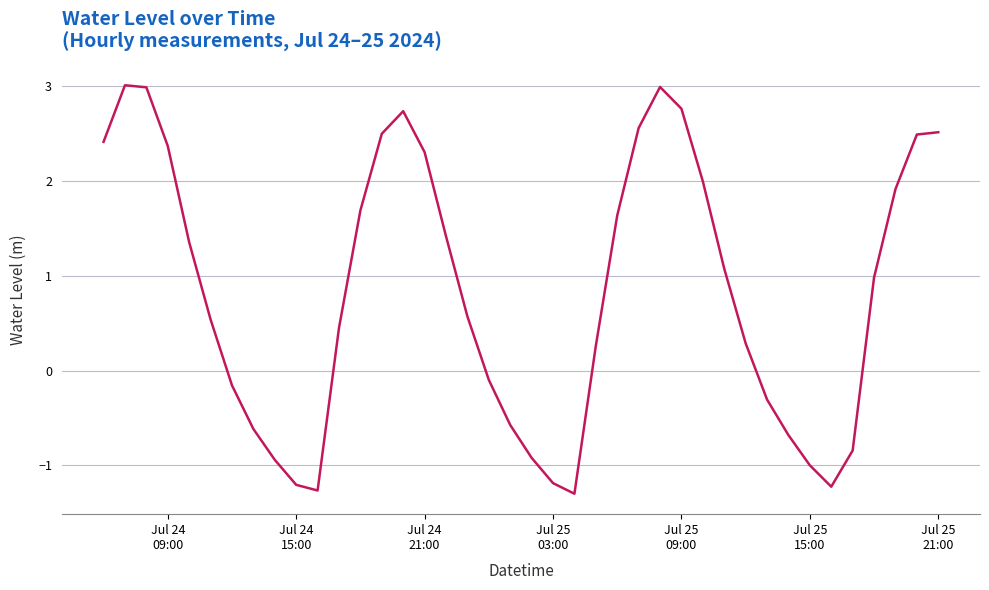

How many values are below 0?

15